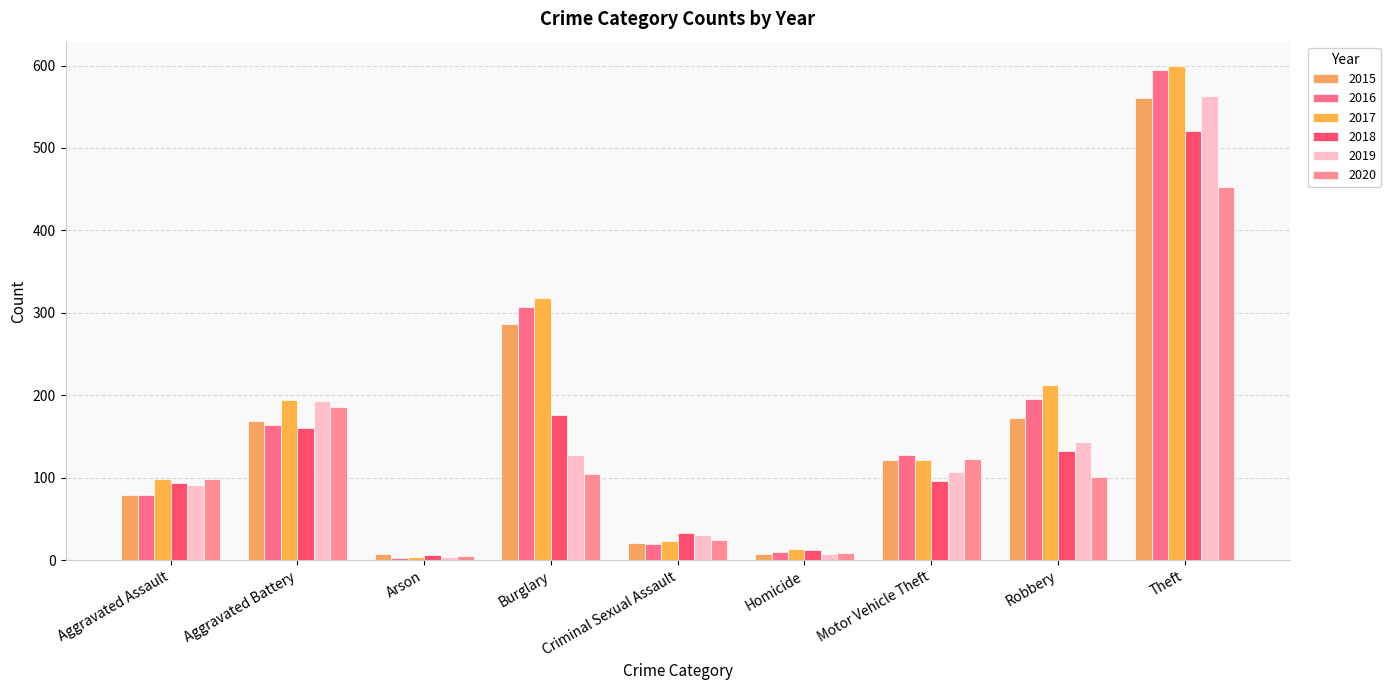

What is the highest value of the 2018 series?

521